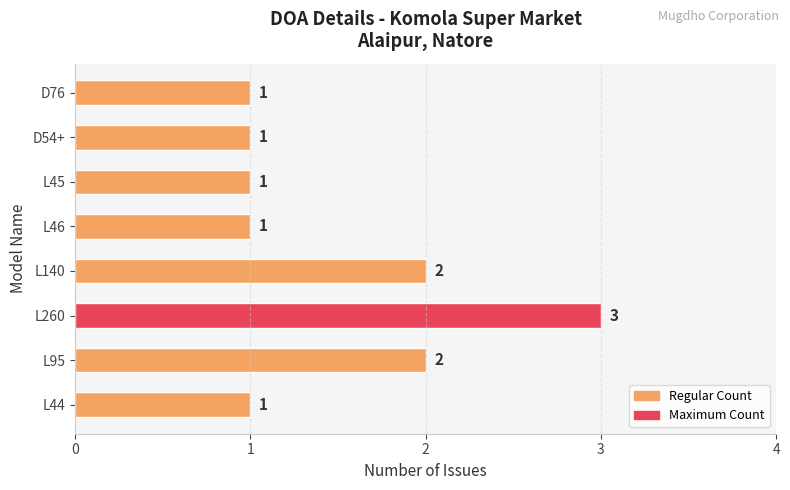

The value at D76 is 1. True or false?

True